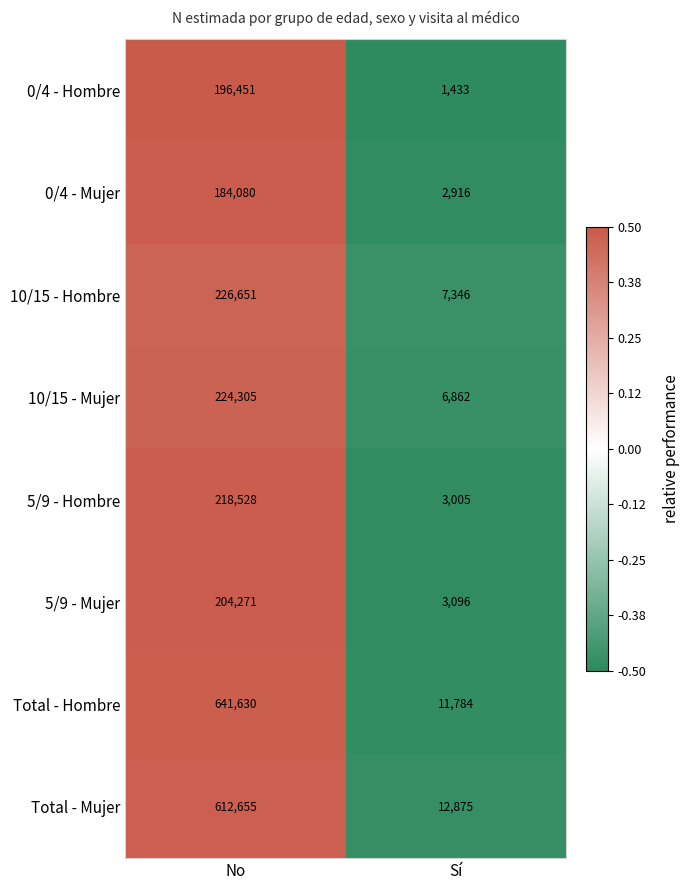

What is the maximum value for Total - Mujer?

612655